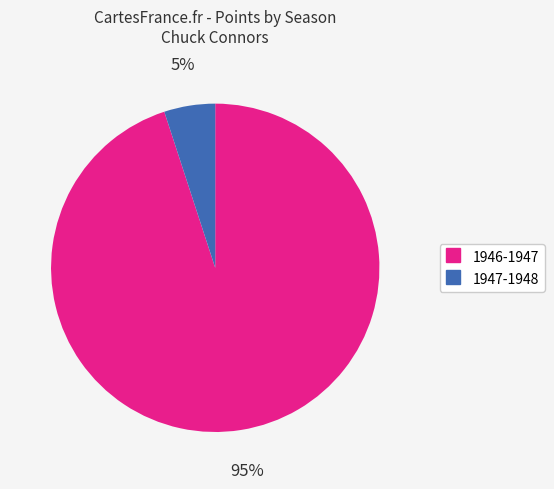

Between 1946-1947 and 1947-1948, which is larger?

1946-1947